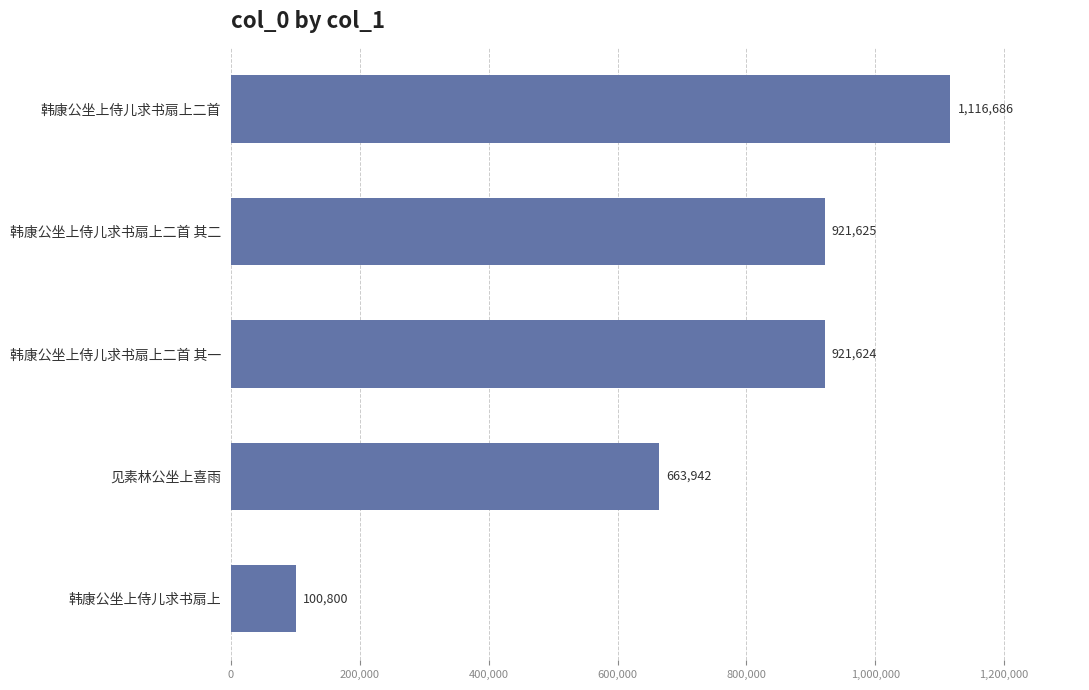

What is the greatest value displayed?

1116686